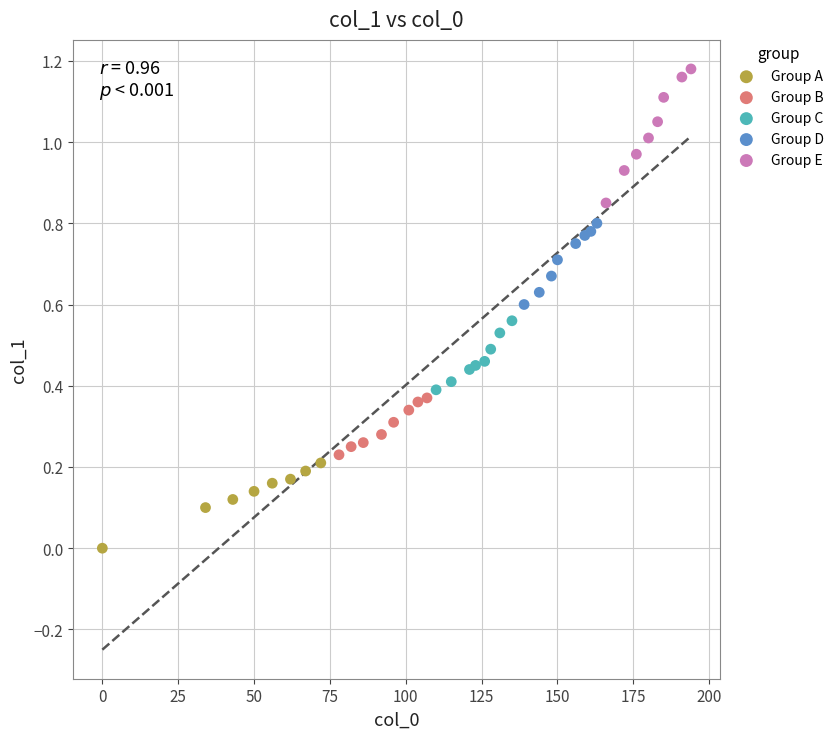

Which series contains the lowest Y value?

Group A